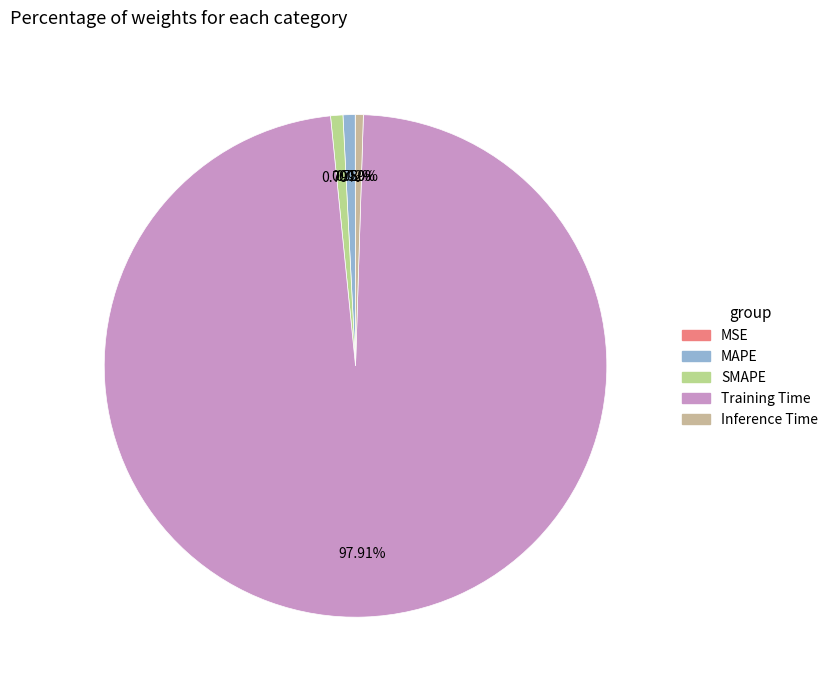

How many segments does this pie chart have?

5